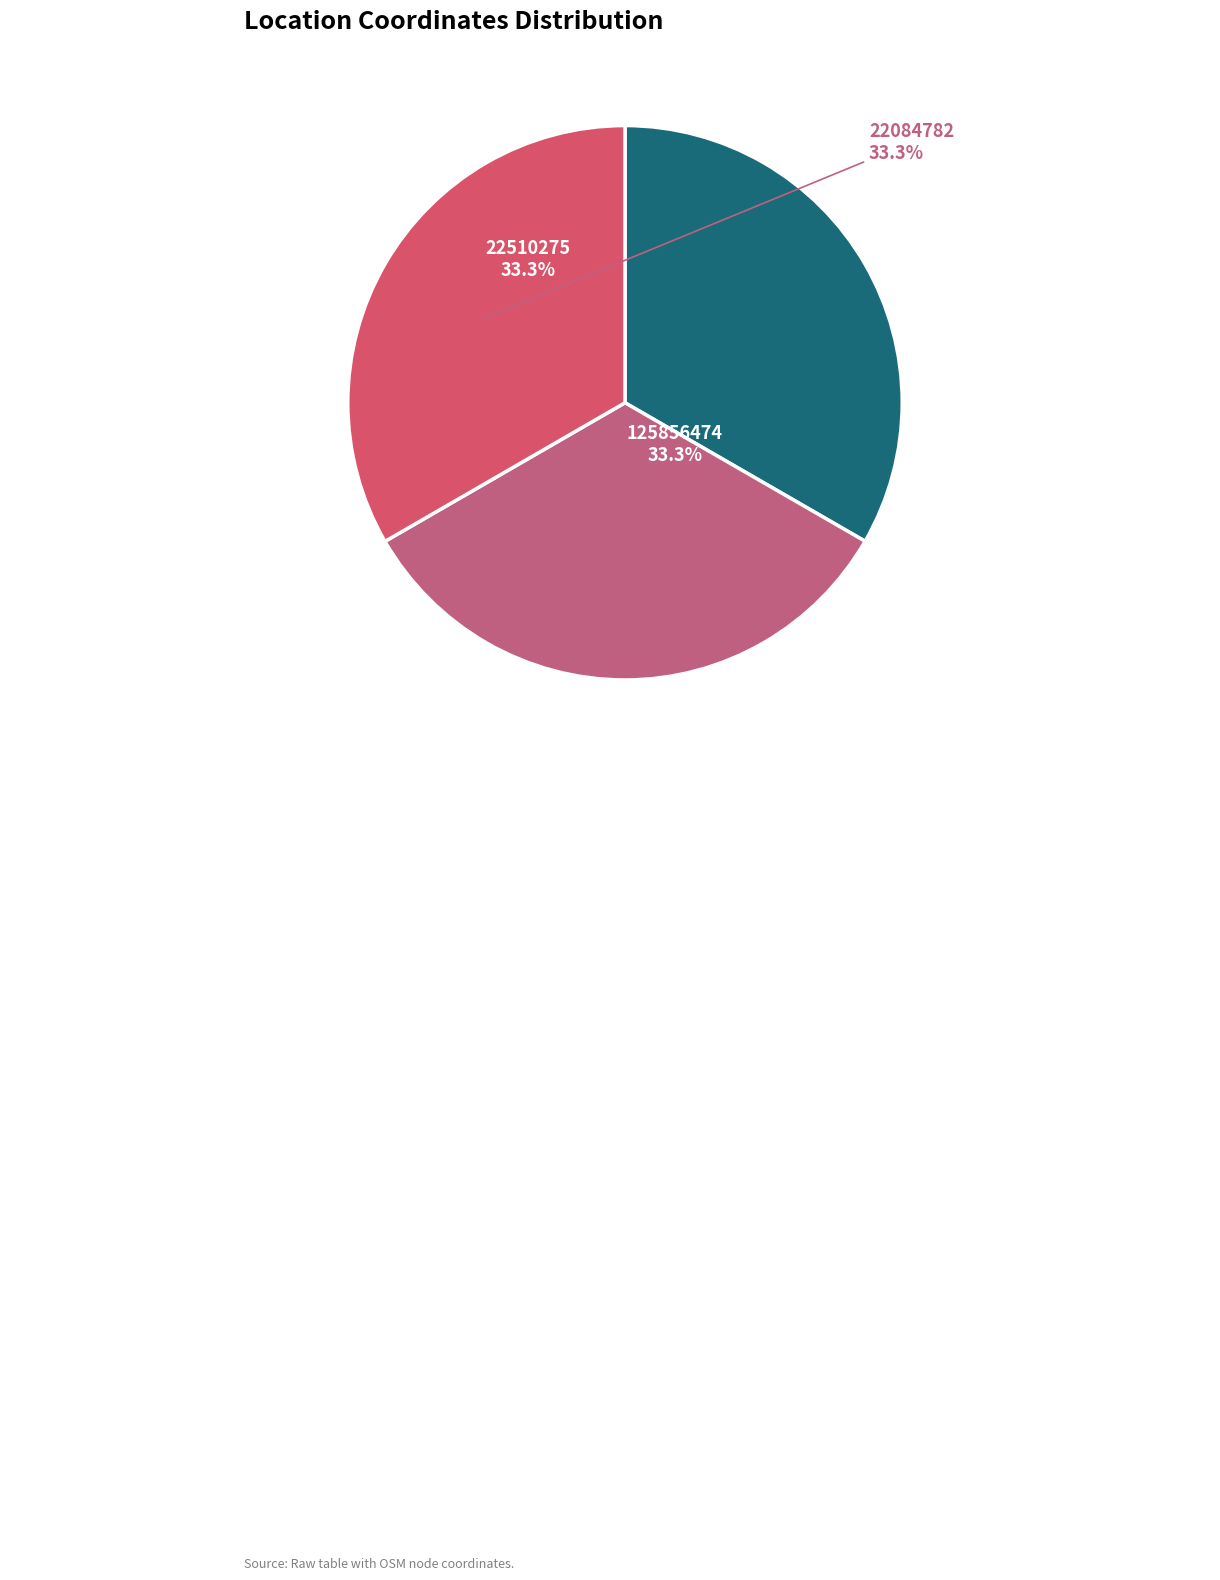

Does 22084782 represent more than half of the total?

No